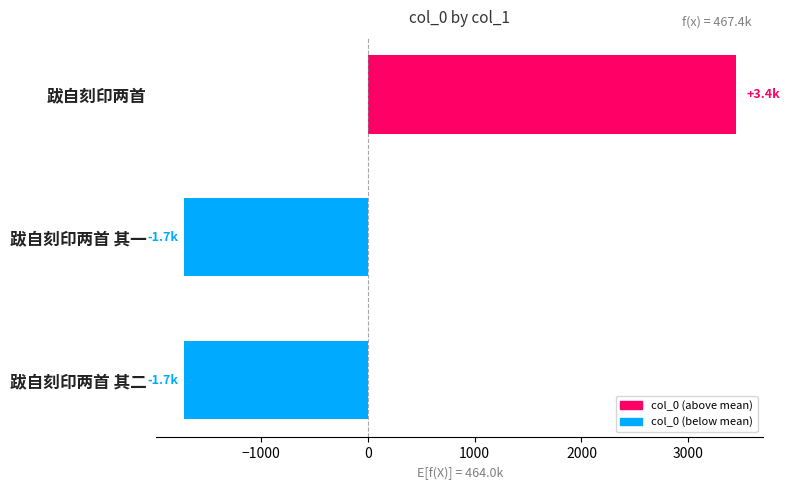

Where is the data nearest to the value 860?

跋自刻印两首 其二